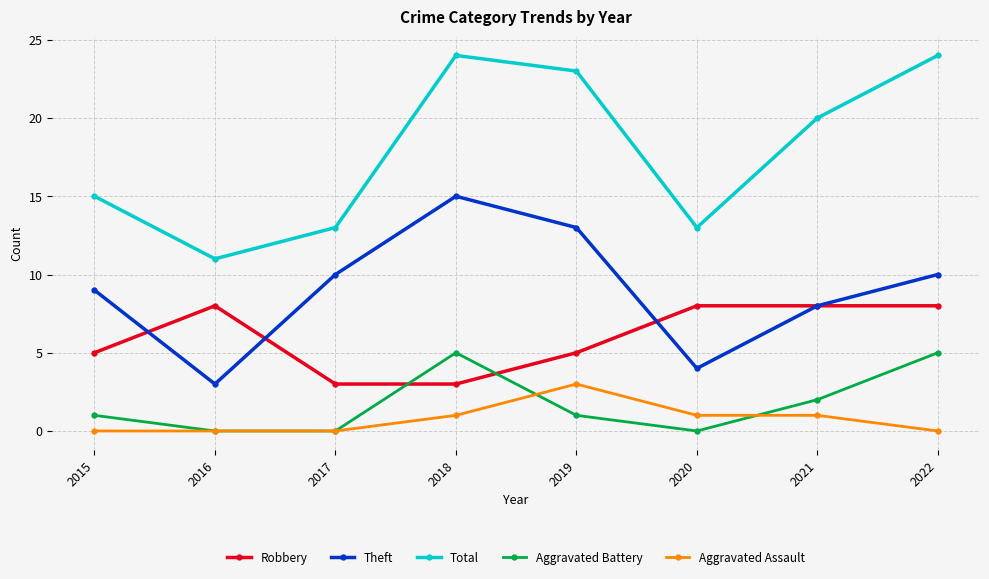

Reading left to right, list all the values displayed in this chart.

Robbery: 2015=5	2016=8	2017=3	2018=3	2019=5	2020=8	2021=8	2022=8
Theft: 2015=9	2016=3	2017=10	2018=15	2019=13	2020=4	2021=8	2022=10
Total: 2015=15	2016=11	2017=13	2018=24	2019=23	2020=13	2021=20	2022=24
Aggravated Battery: 2015=1	2016=0	2017=0	2018=5	2019=1	2020=0	2021=2	2022=5
Aggravated Assault: 2015=0	2016=0	2017=0	2018=1	2019=3	2020=1	2021=1	2022=0